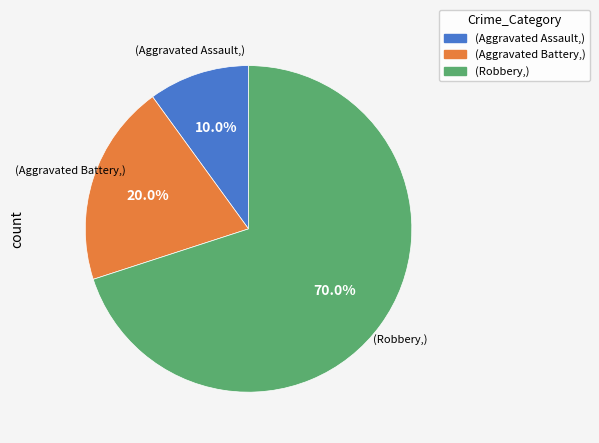

Is there a majority slice in this chart?

Yes